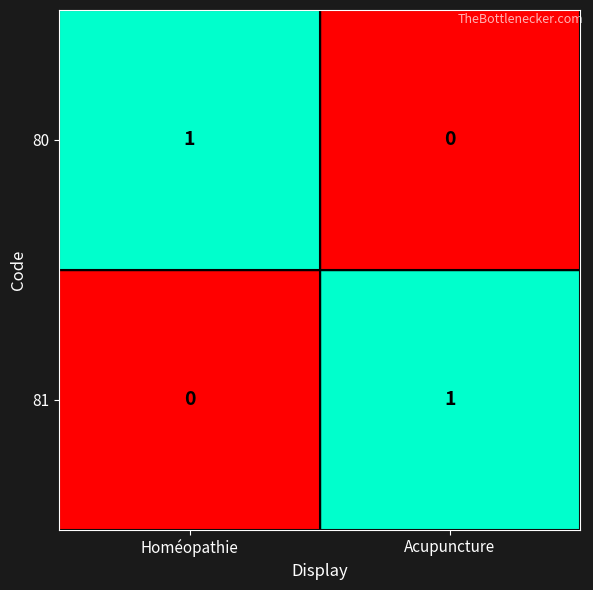

Reading left to right, transcribe all the data shown in this chart.

80: Homéopathie=1	Acupuncture=0
81: Homéopathie=0	Acupuncture=1